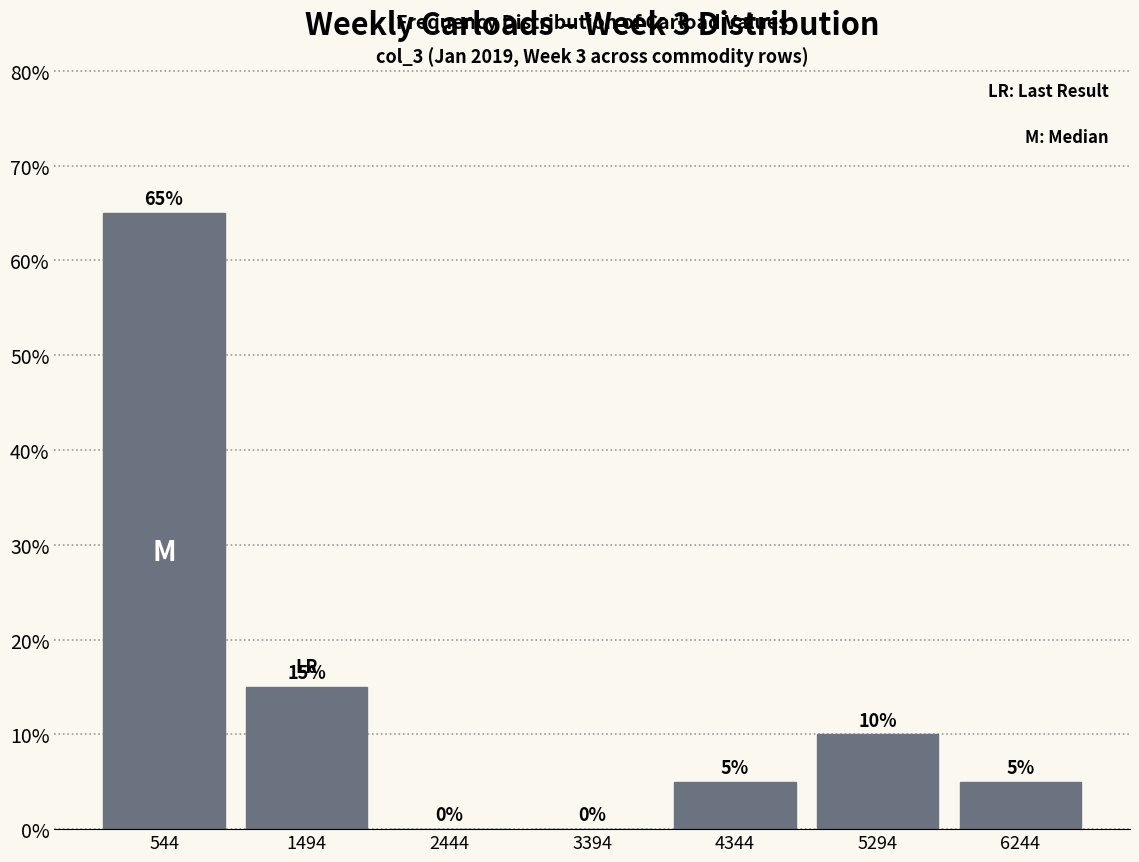

Over which range of the x-axis is the bar tallest?

100 to 1000